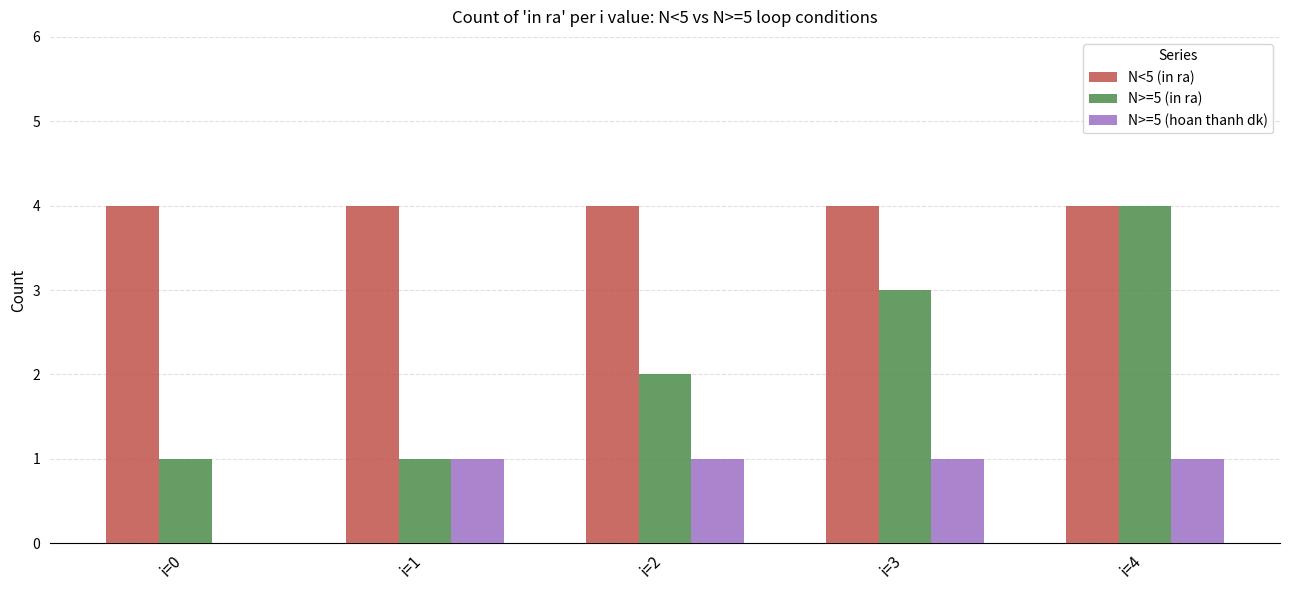

The N>=5 (hoan thanh dk) series shows 0 at i=0. True or false?

True